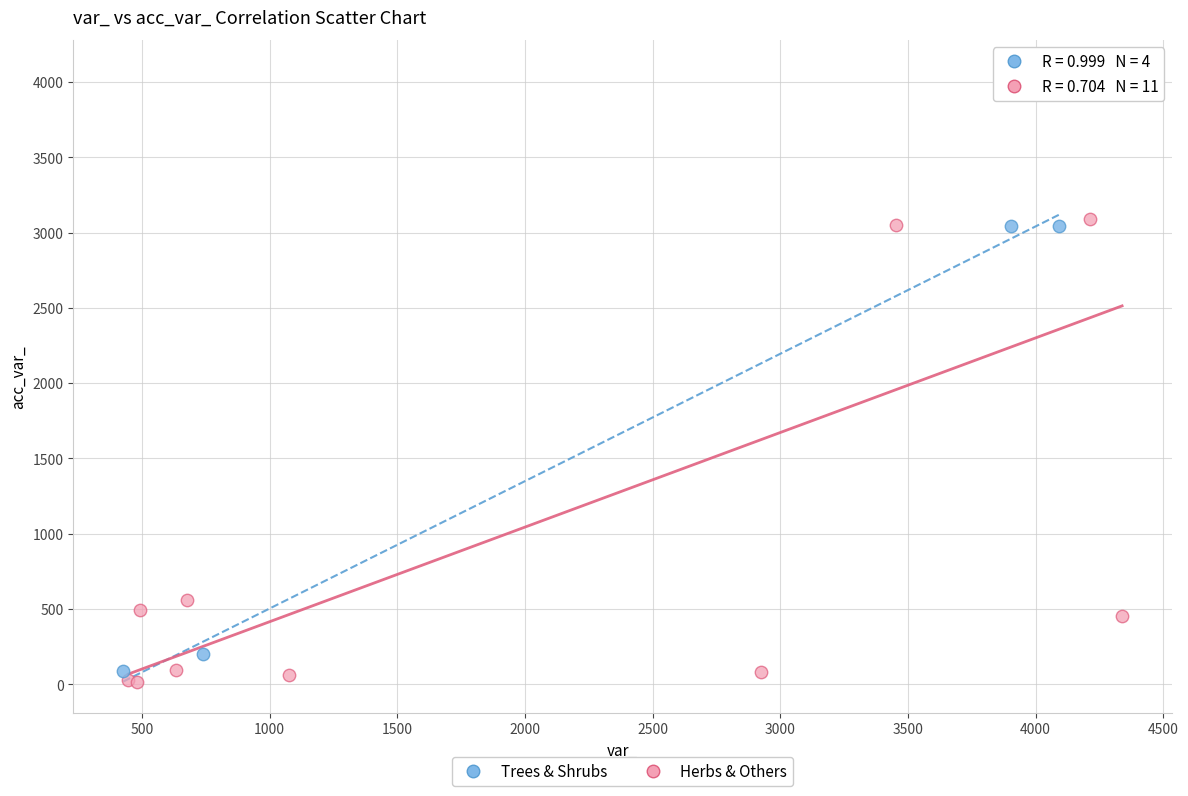

Which series reaches the minimum Y coordinate?

Herbs & Others